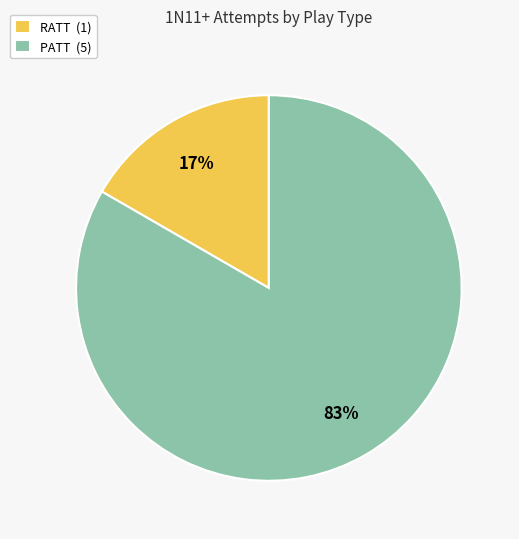

Is the sum of PATT (5) and RATT (1) greater than half?

Yes